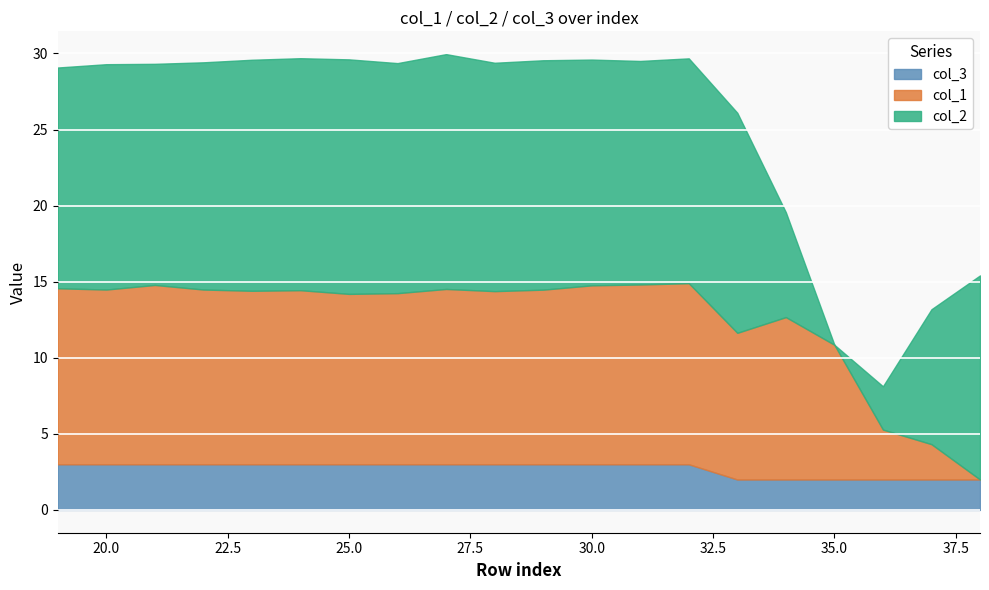

The value of col_2 at 20 is 558.7. True or false?

False